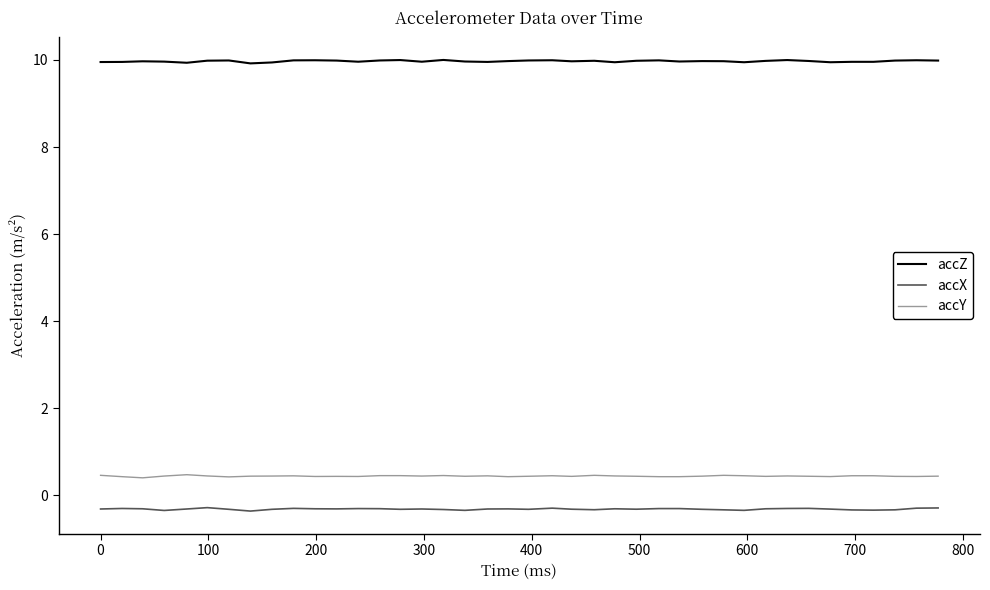

What is the difference between the maximum and minimum values in the accX series?

0.1